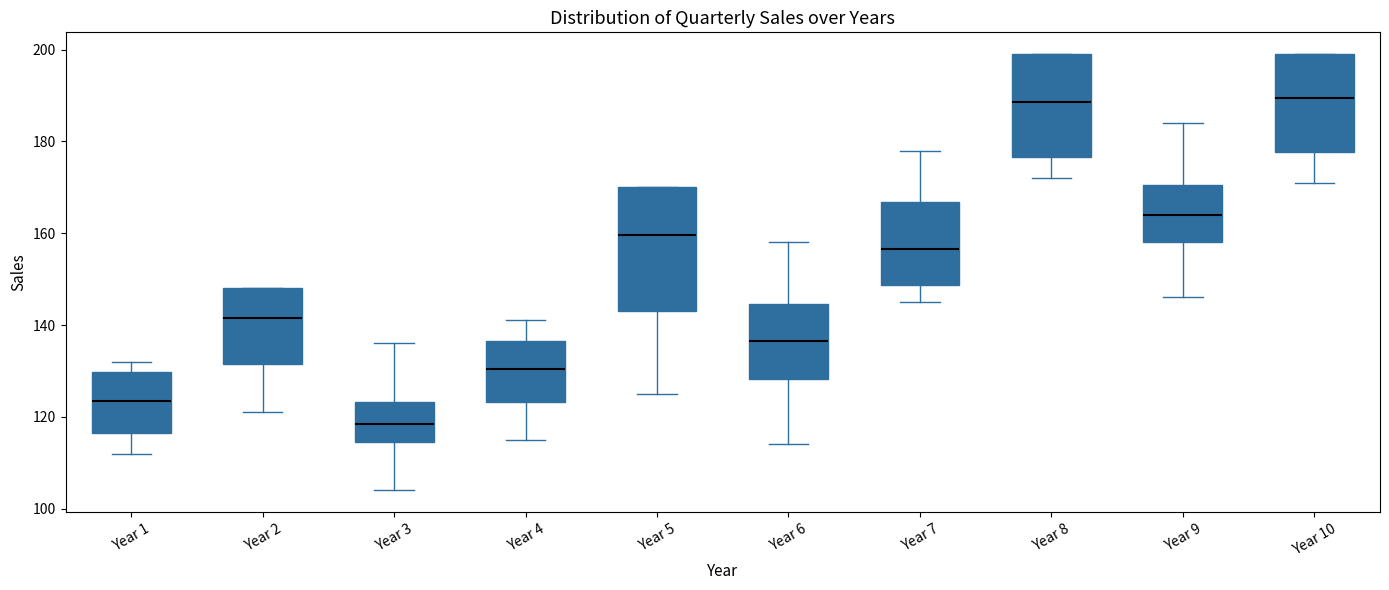

Where is the lower edge of the box for Year 3 on the y-axis? The values are not printed on the chart, so give them approximately, as read against the axis.

114